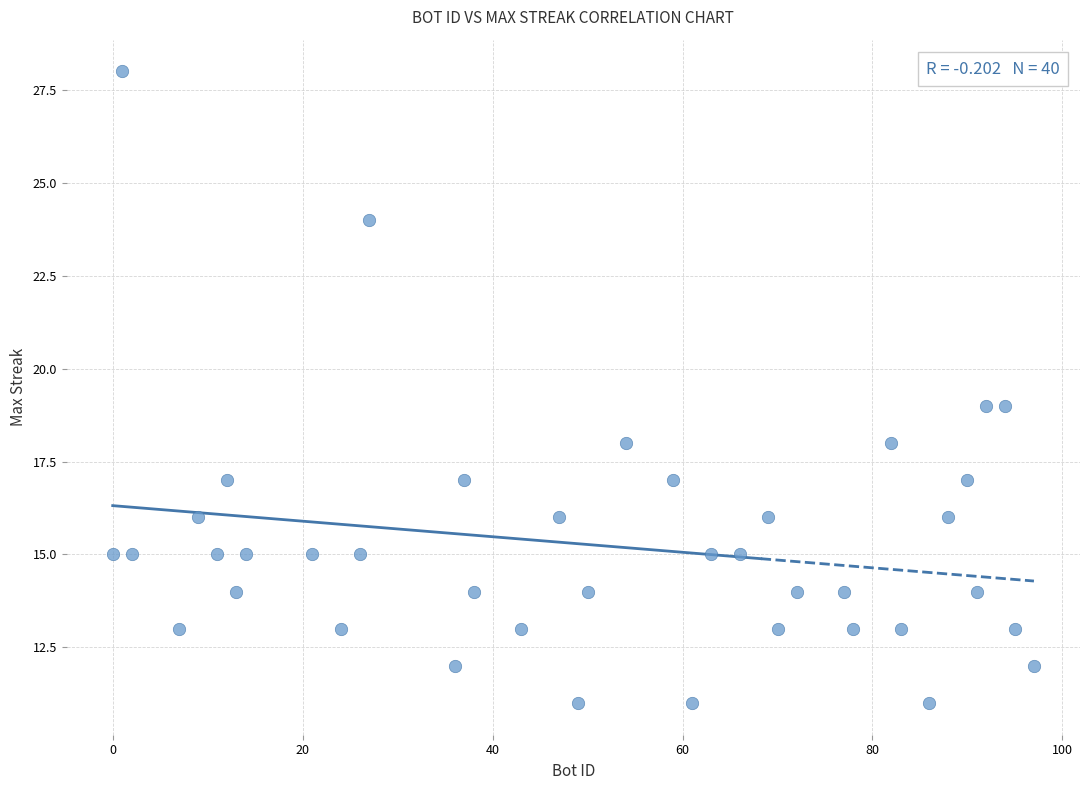

What is the range of Y values (max minus min)?

17